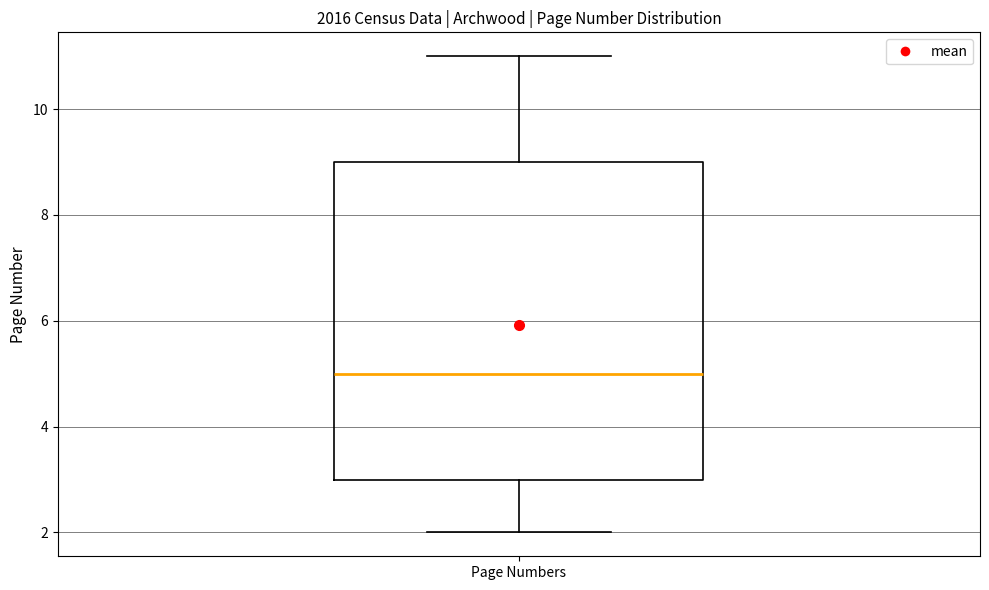

Transcribe this box plot: give where the median line is, the range the box spans, and where the two whiskers end, as read against the y-axis. The values are not printed on the chart, so give them approximately, as read against the axis.

median 5, box 3 to 9, whiskers 2 to 11